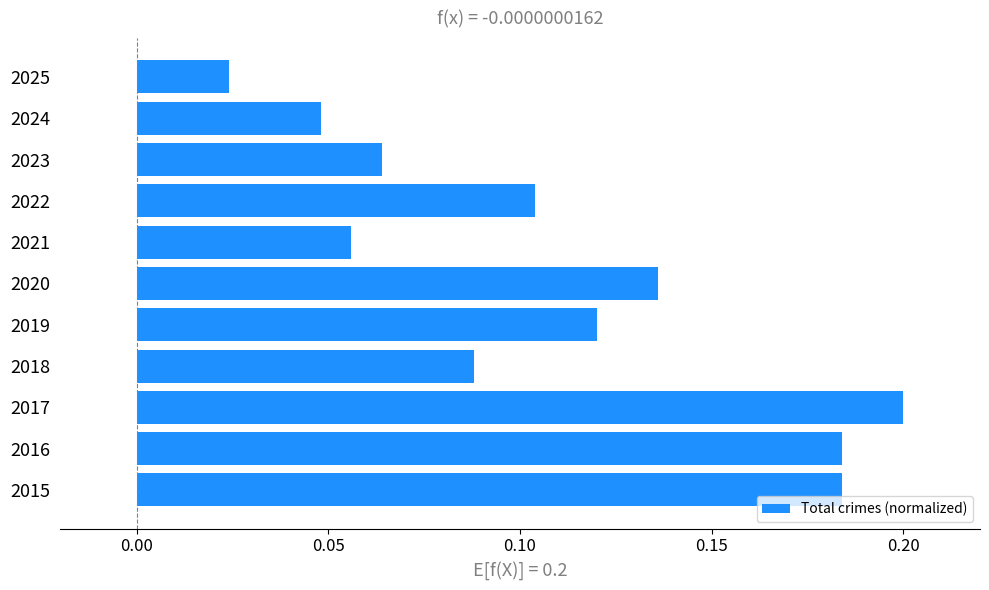

Is it true that the value at 2017 is 0.2?

True